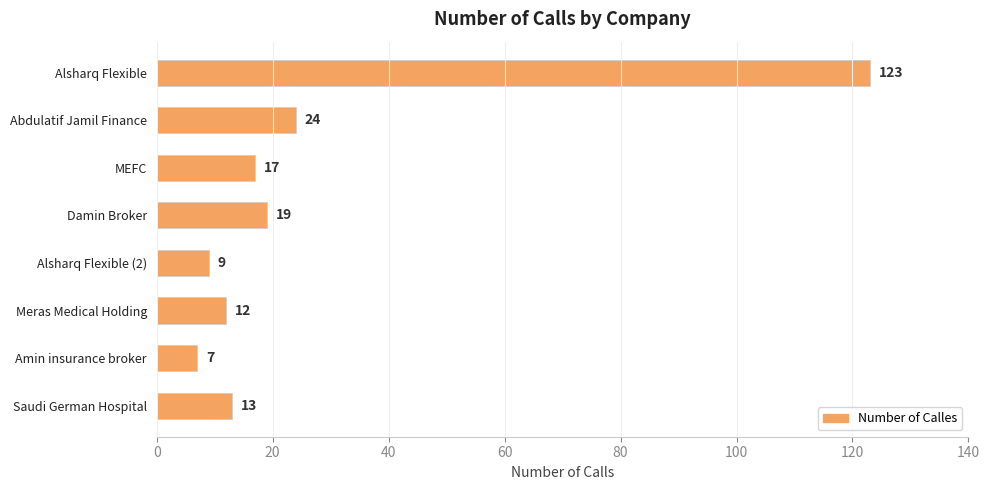

How many data points are less than 17?

4